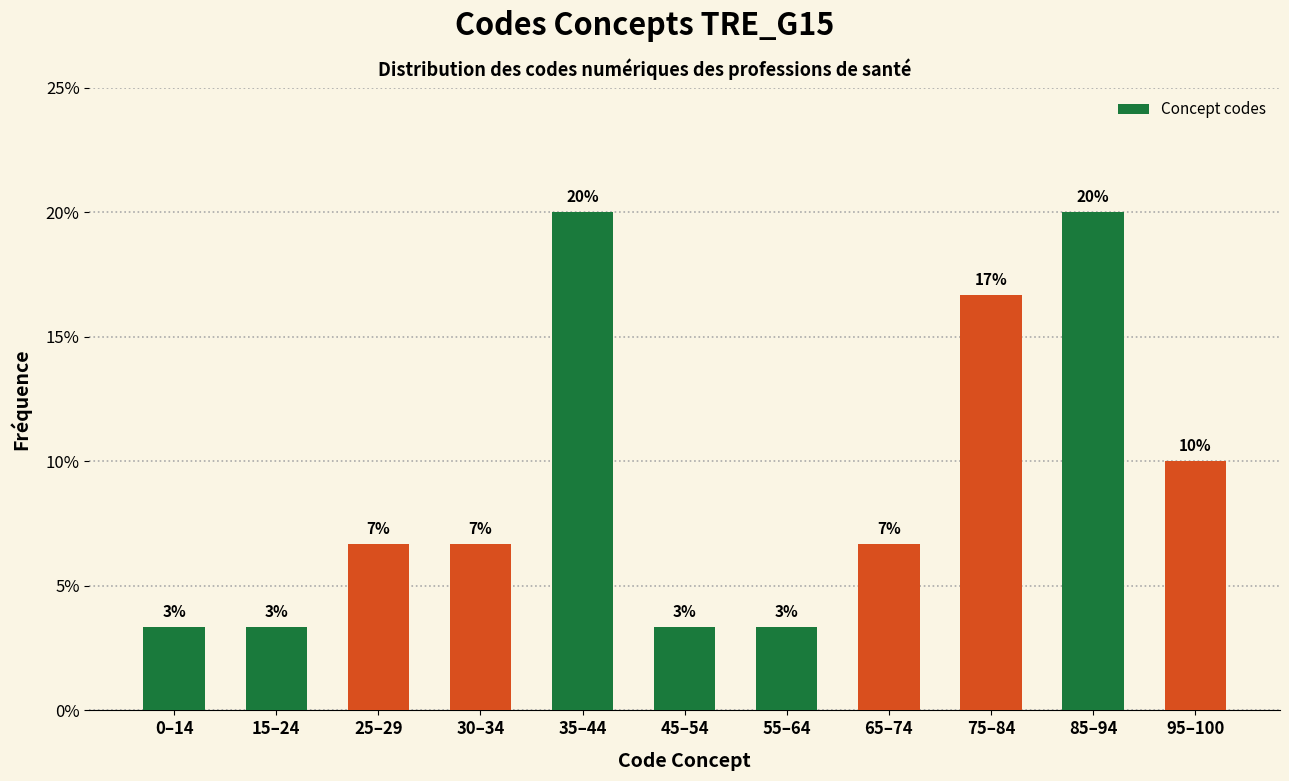

How many bars are there in total?

11